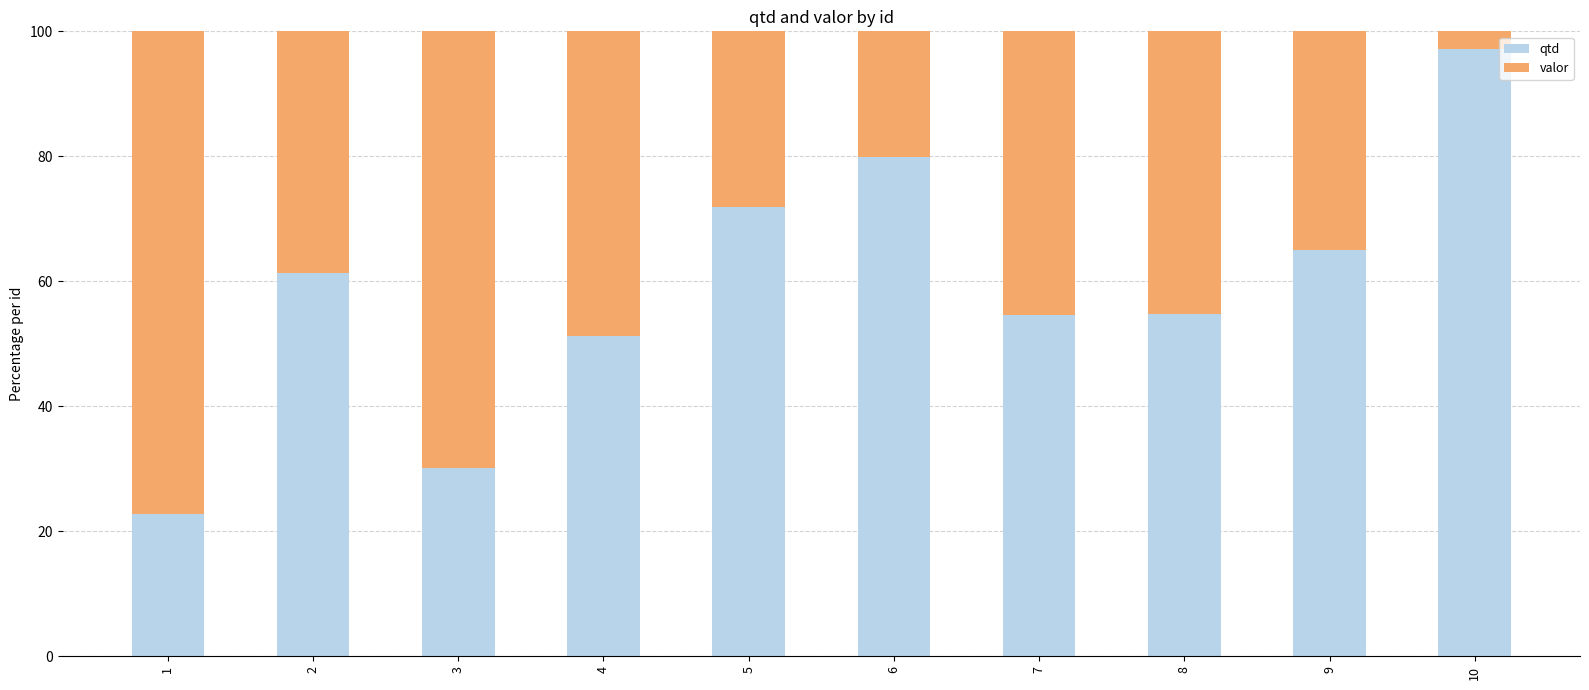

At which label does qtd reach its peak?

10